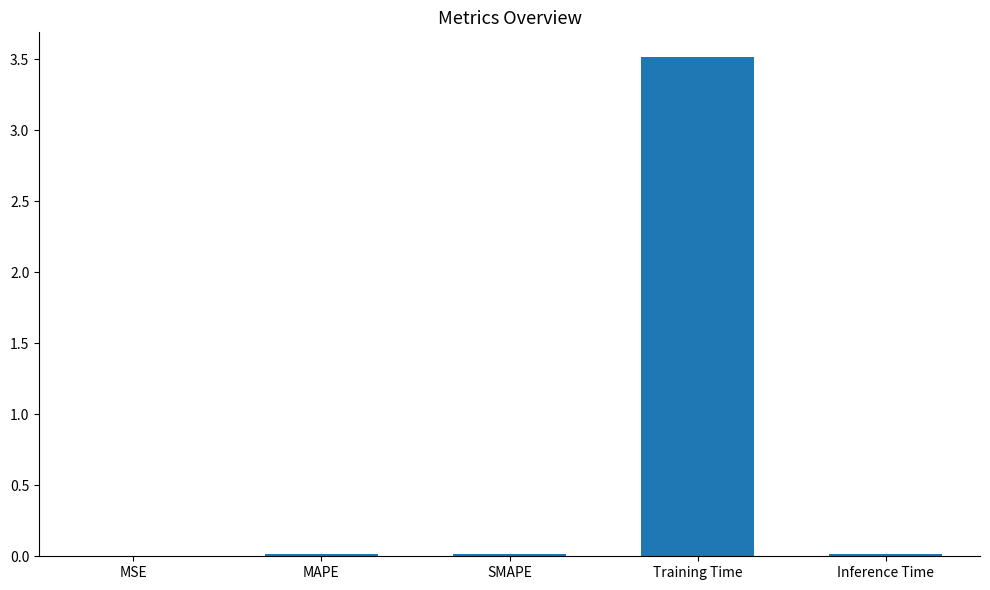

What is the sum of all values?

3.6